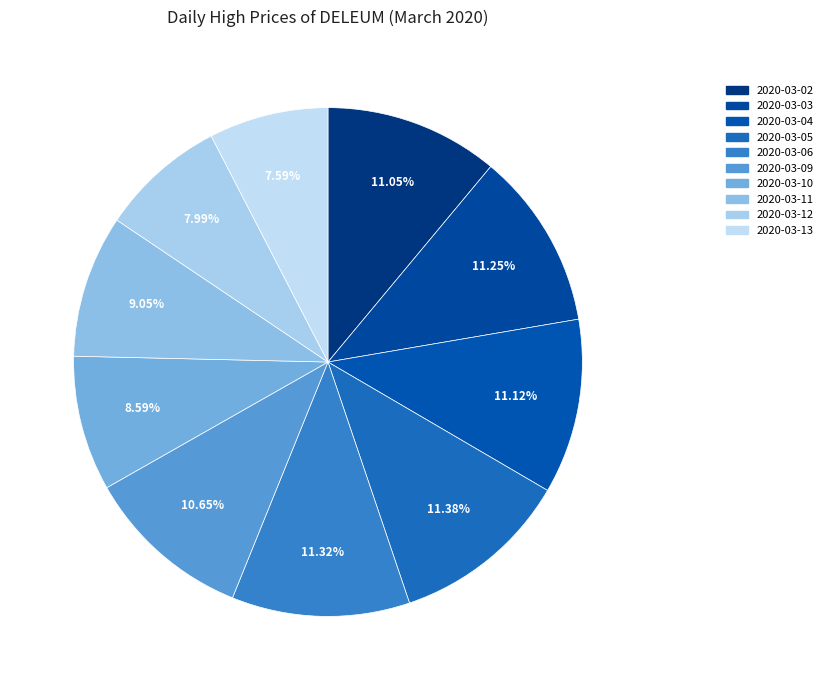

What is the smallest slice in the pie chart?

2020-03-13